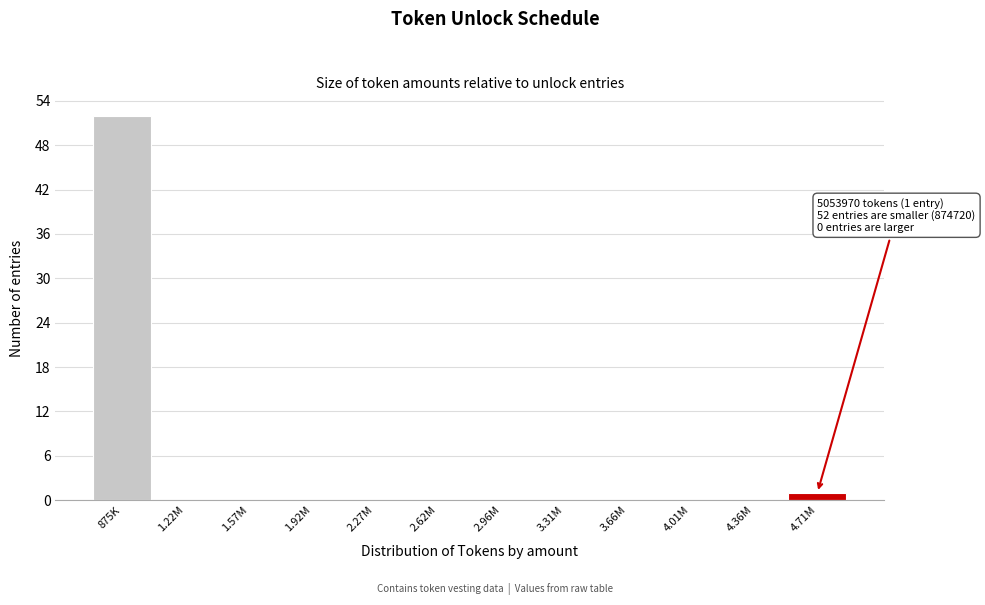

Reading left to right, transcribe all the data shown in this chart.

875K=52	1.22M=0	1.57M=0	1.92M=0	2.27M=0	2.62M=0	2.96M=0	3.31M=0	3.66M=0	4.01M=0	4.36M=0	4.71M=1